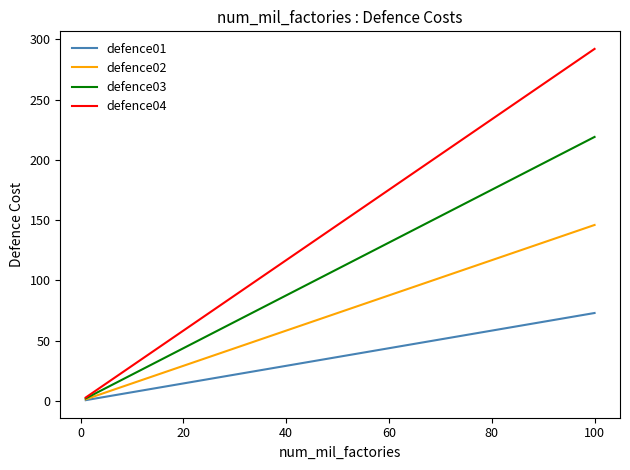

True or false: defence02 has more than 1 points higher than both neighbors.

False